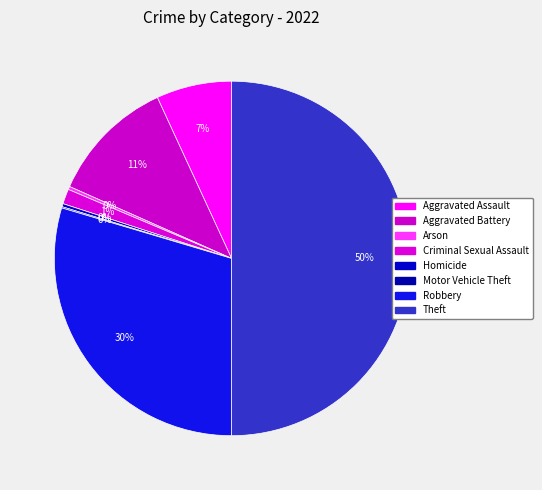

The Homicide slice represents 14% of the pie. True or false?

False